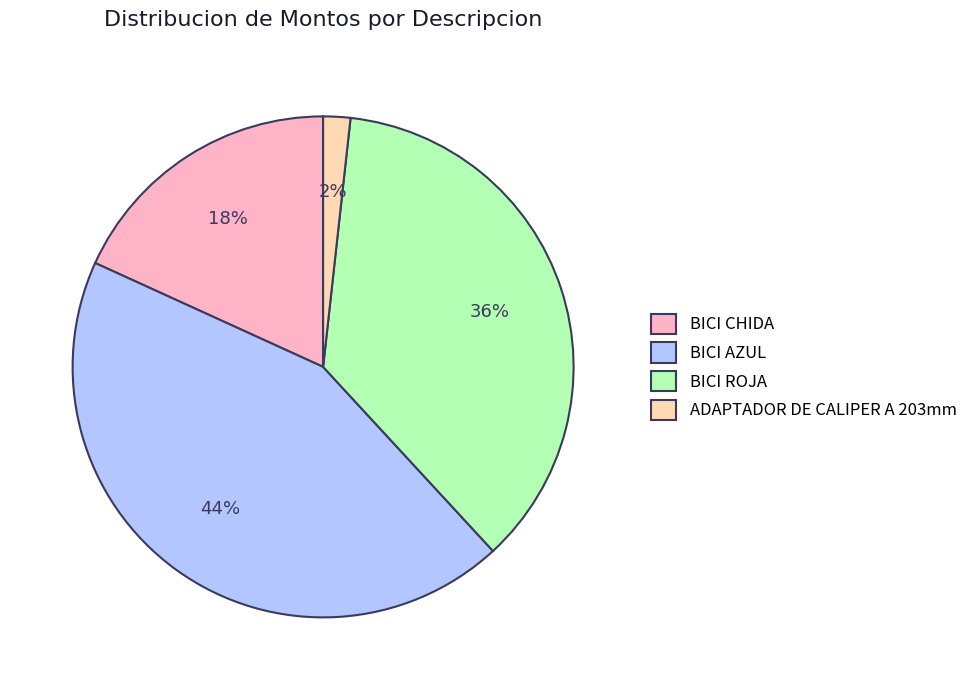

Combined, do ADAPTADOR DE CALIPER A 203mm and BICI AZUL account for over 50%?

No